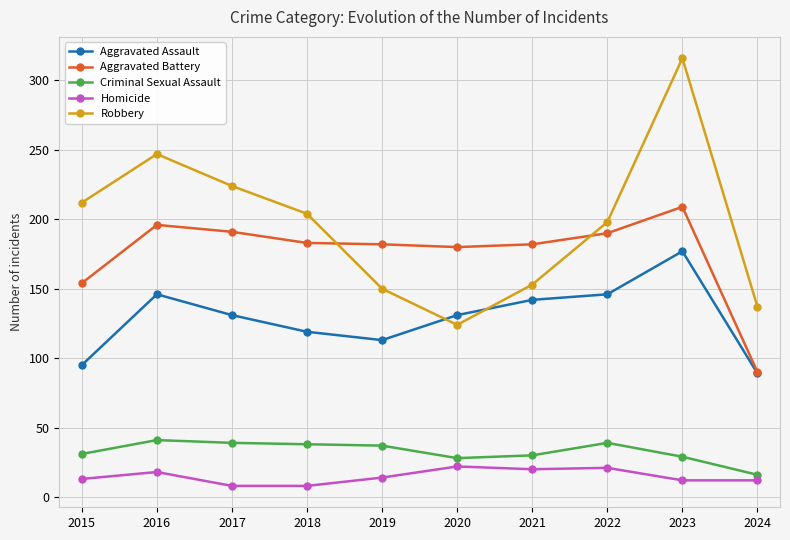

What is the value of the Homicide point at the 2nd from the left?

18